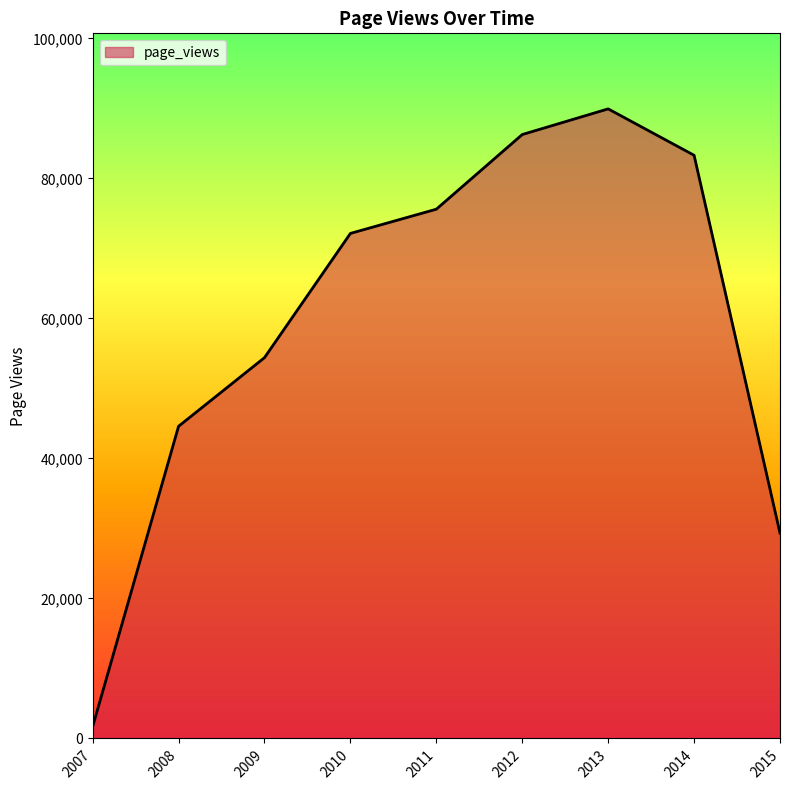

List the labels in order of value, smallest first.

2007, 2015, 2008, 2009, 2010, 2011, 2014, 2012, 2013